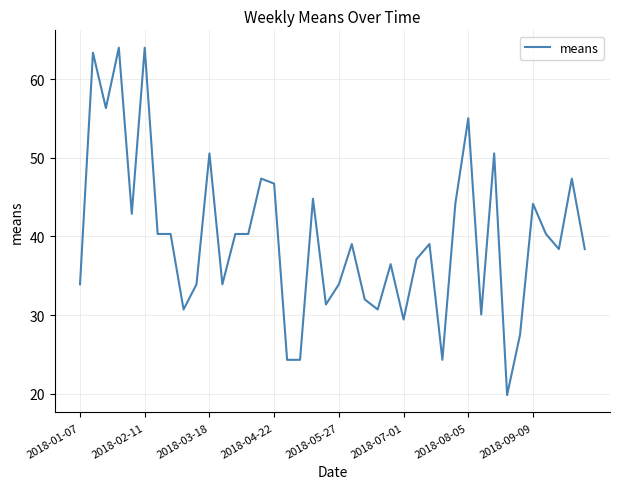

Does the chart have visible grid lines?

Yes